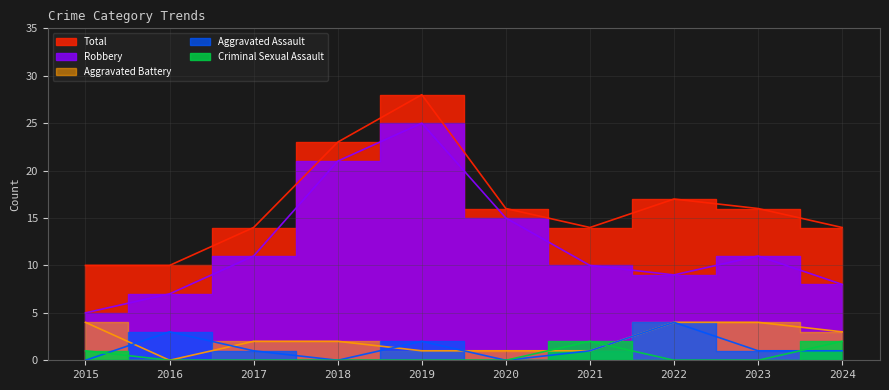

Which has a higher value, 2023 or 2022?

2022